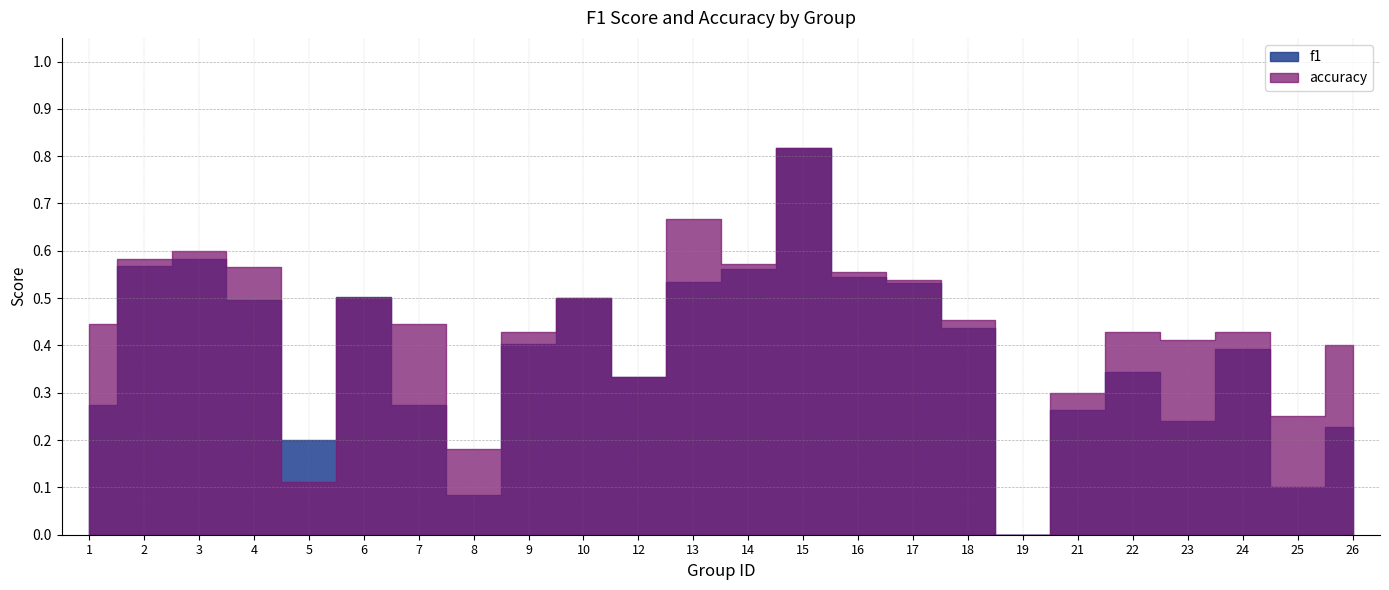

List the labels in order of f1 value, largest first.

15, 3, 2, 14, 16, 13, 17, 6, 10, 4, 18, 9, 24, 22, 12, 1, 7, 21, 23, 26, 5, 25, 8, 19